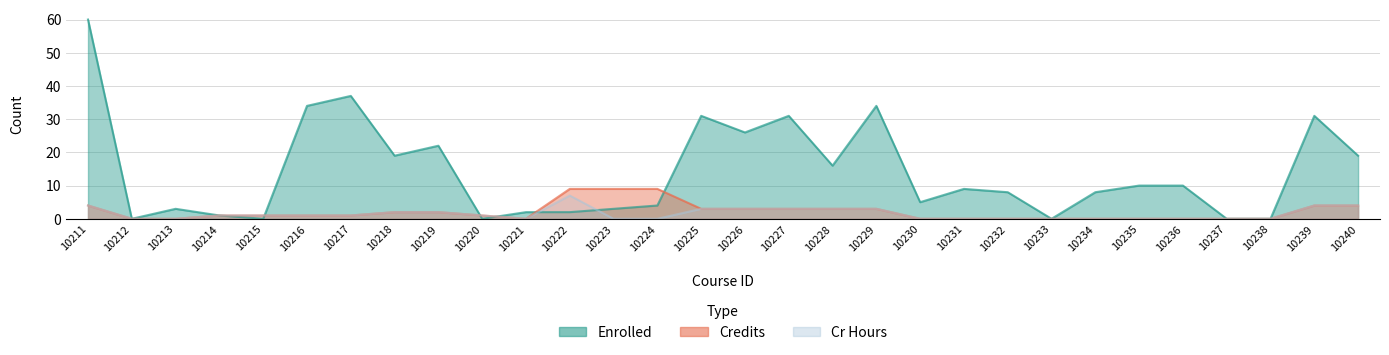

How many intersections are there between Enrolled and Credits?

5